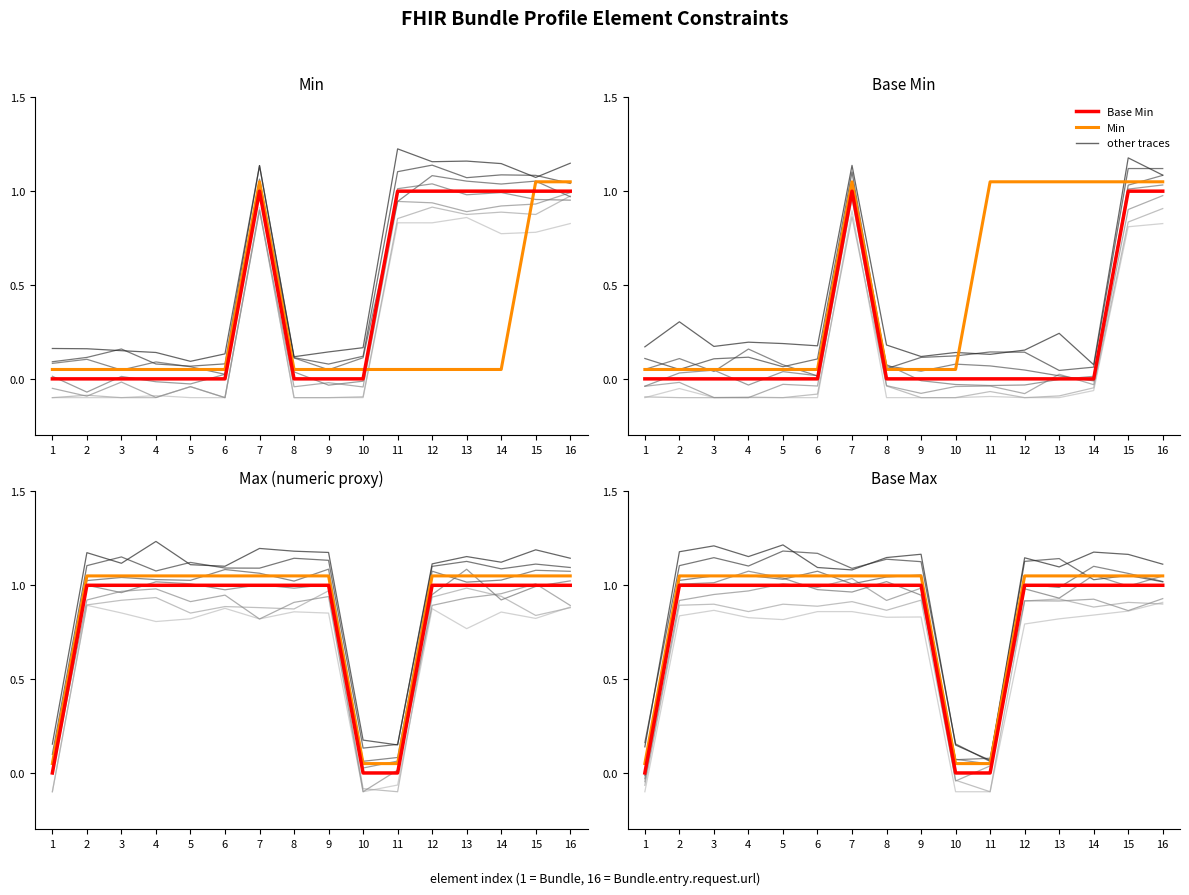

Read the Max value at 8.

1.1